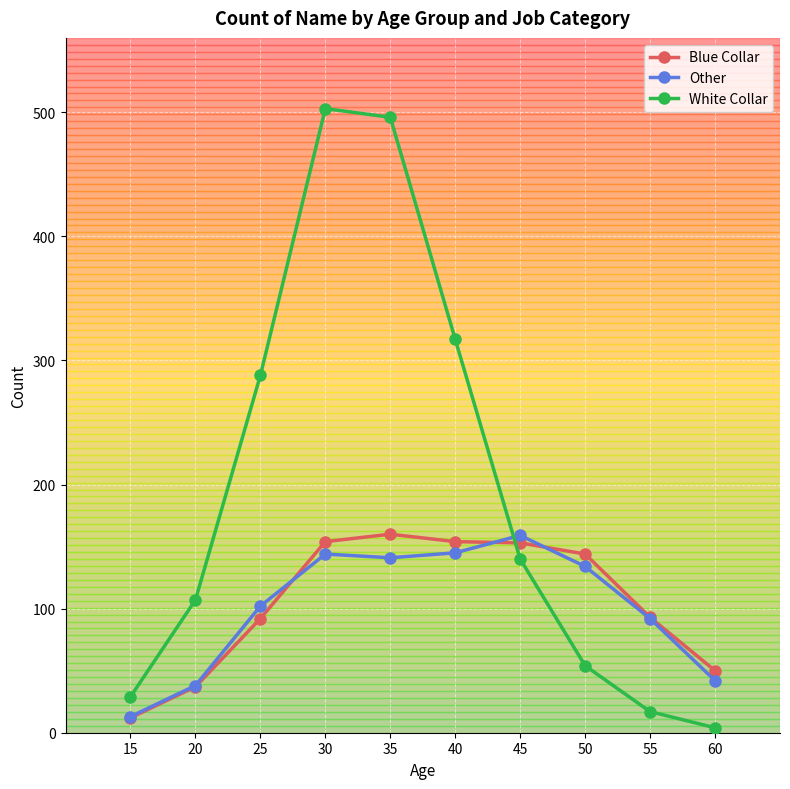

True or false: Other has a value of 69 at 35.

False